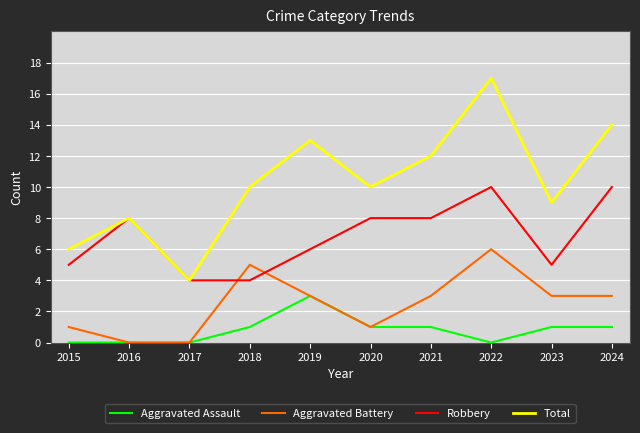

How many intersections are there between Aggravated Battery and Robbery?

2